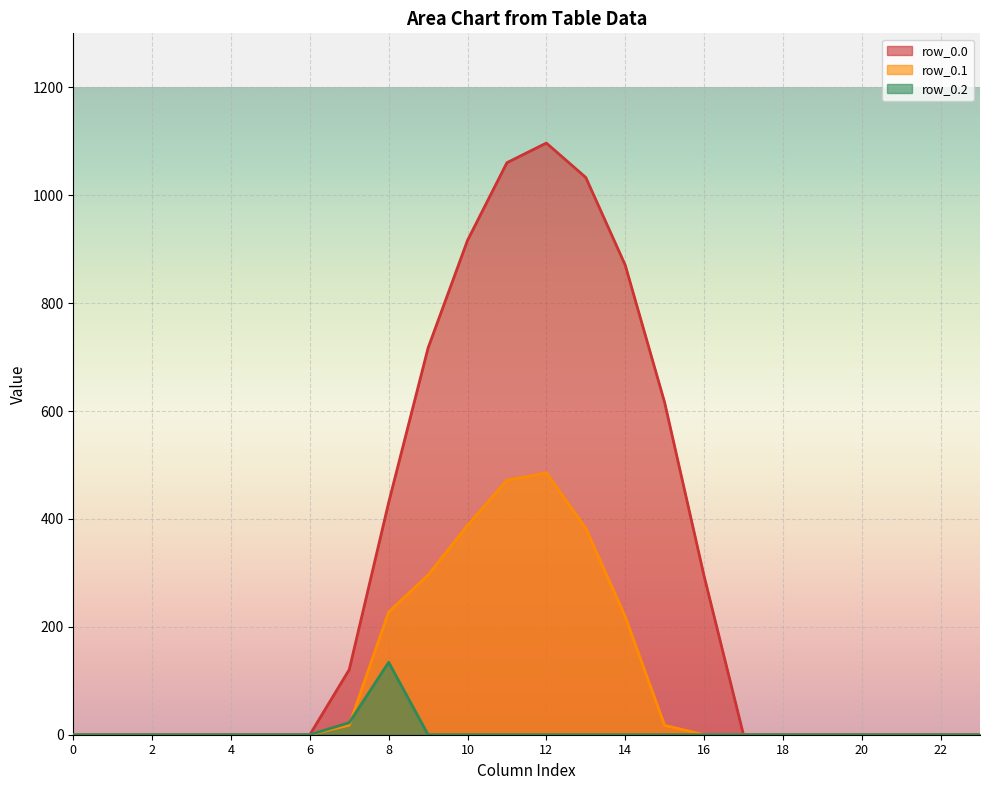

Rank the series by their maximum value, from highest to lowest.

row_0.0, row_0.1, row_0.2